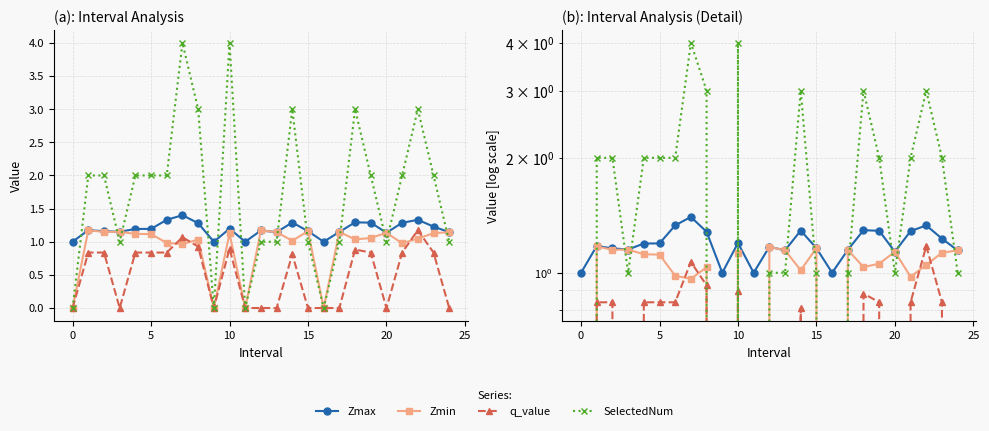

Reading right to left, extract all data points from this chart.

Zmax: 1.1	1.2	1.3	1.3	1.1	1.3	1.3	1.1	1.0	1.2	1.3	1.1	1.2	1.0	1.2	1.0	1.3	1.4	1.3	1.2	1.2	1.2	1.2	1.2	1.0
Zmin: 1.1	1.1	1.0	1.0	1.1	1.1	1.0	1.1	0.0	1.2	1.0	1.1	1.2	0.0	1.1	0.0	1.0	1.0	1.0	1.1	1.1	1.2	1.1	1.2	0.0
q_value: 0.0	0.8	1.2	0.8	0.0	0.8	0.9	0.0	0.0	0.0	0.8	0.0	0.0	0.0	0.9	0.0	0.9	1.1	0.8	0.8	0.8	0.0	0.8	0.8	0.0
SelectedNum: 1.0	2.0	3.0	2.0	1.0	2.0	3.0	1.0	0.0	1.0	3.0	1.0	1.0	0.0	4.0	0.0	3.0	4.0	2.0	2.0	2.0	1.0	2.0	2.0	0.0